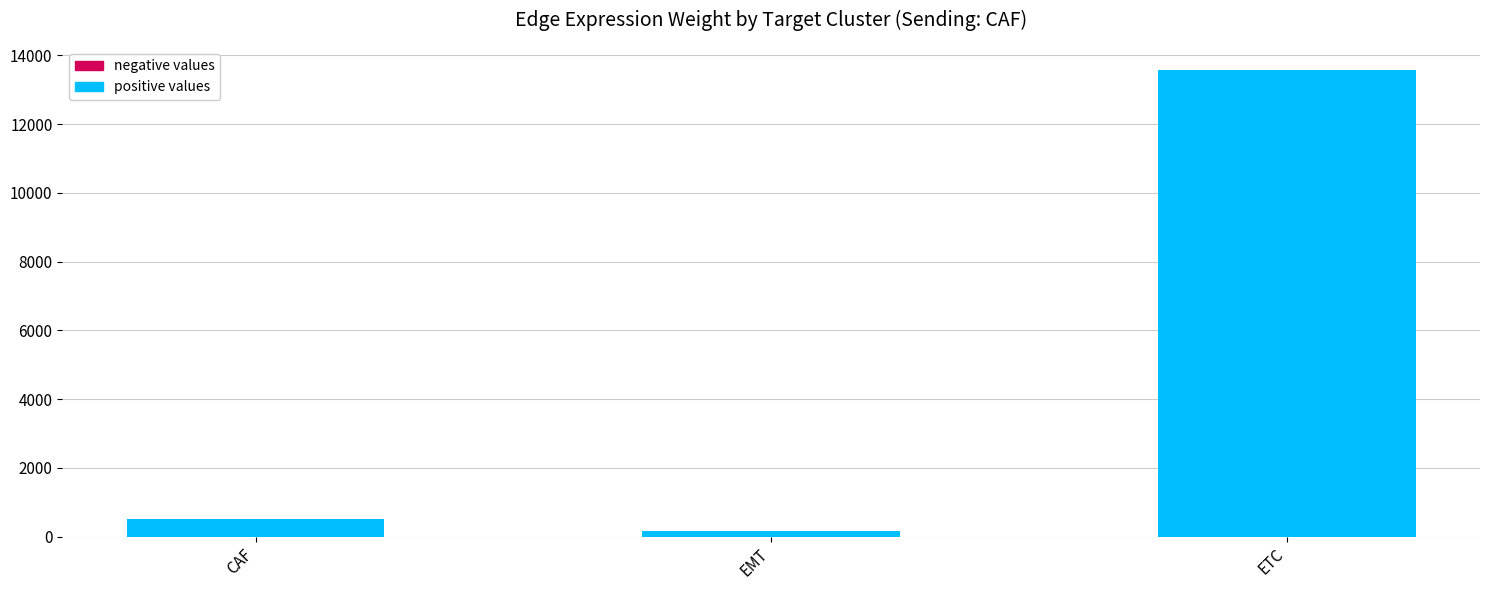

Reading left to right, transcribe all the data shown in this chart.

507.9	165.9	13564.6